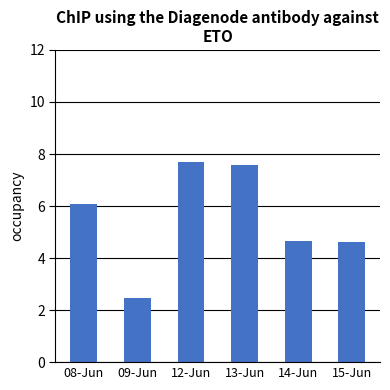

What is the change in value from 09-Jun to 12-Jun?

+5.2